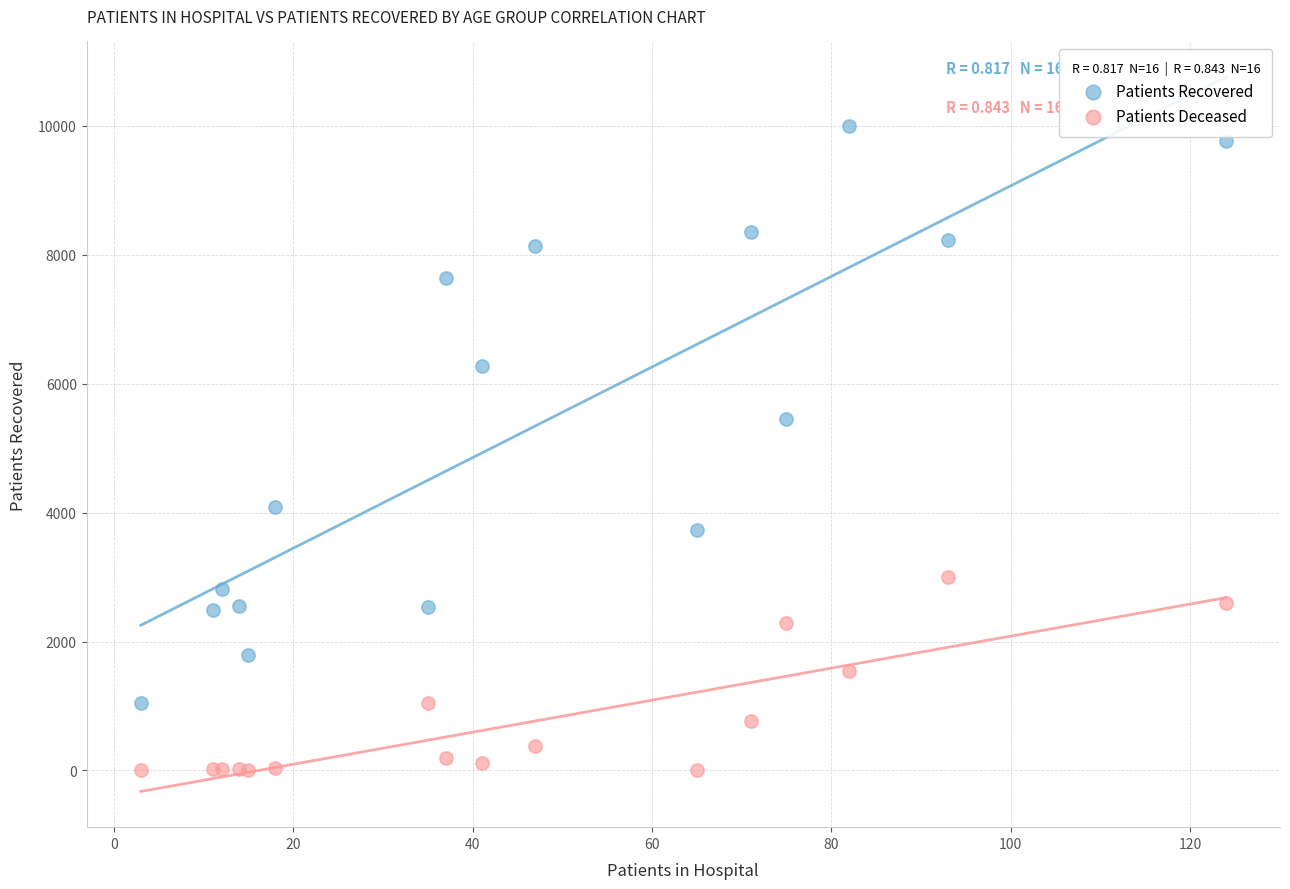

Which series has the largest Y range (max minus min)?

Patients Recovered